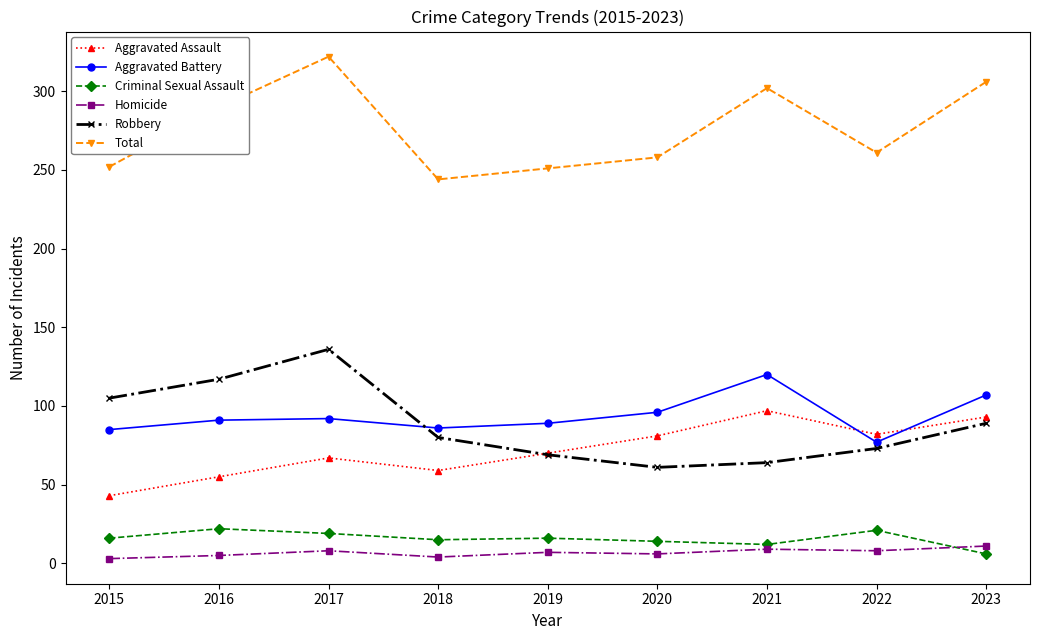

What is the maximum value shown in the chart?

322